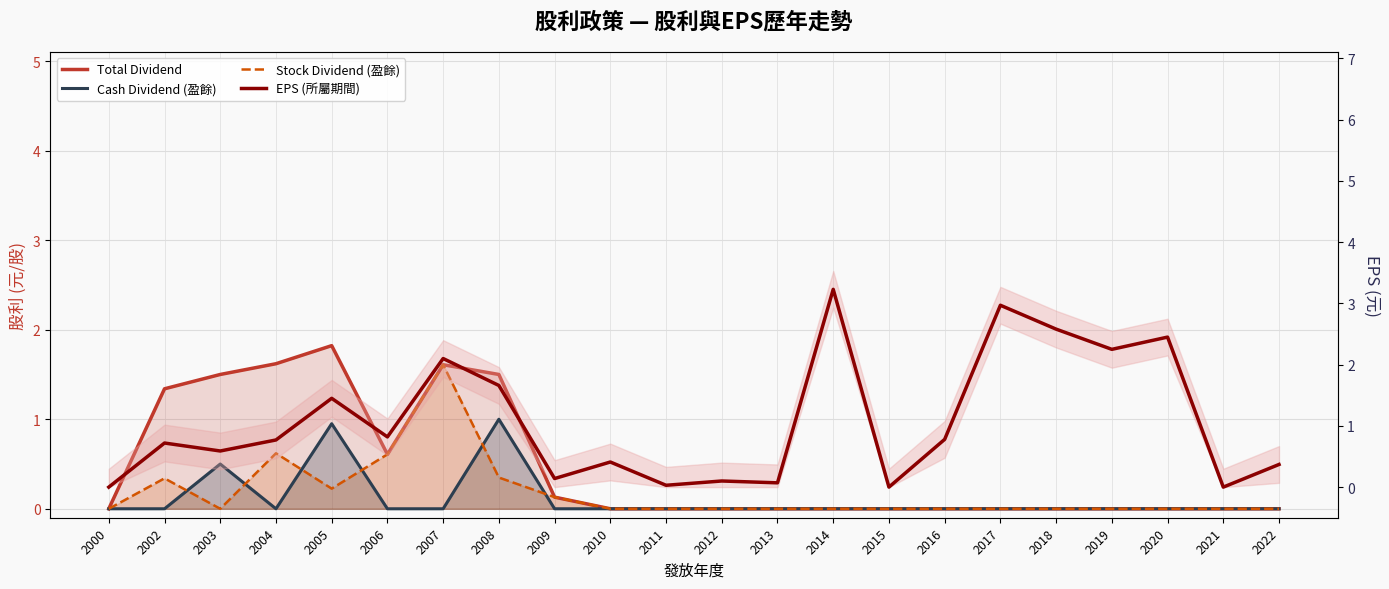

What is the greatest value displayed?

3.2